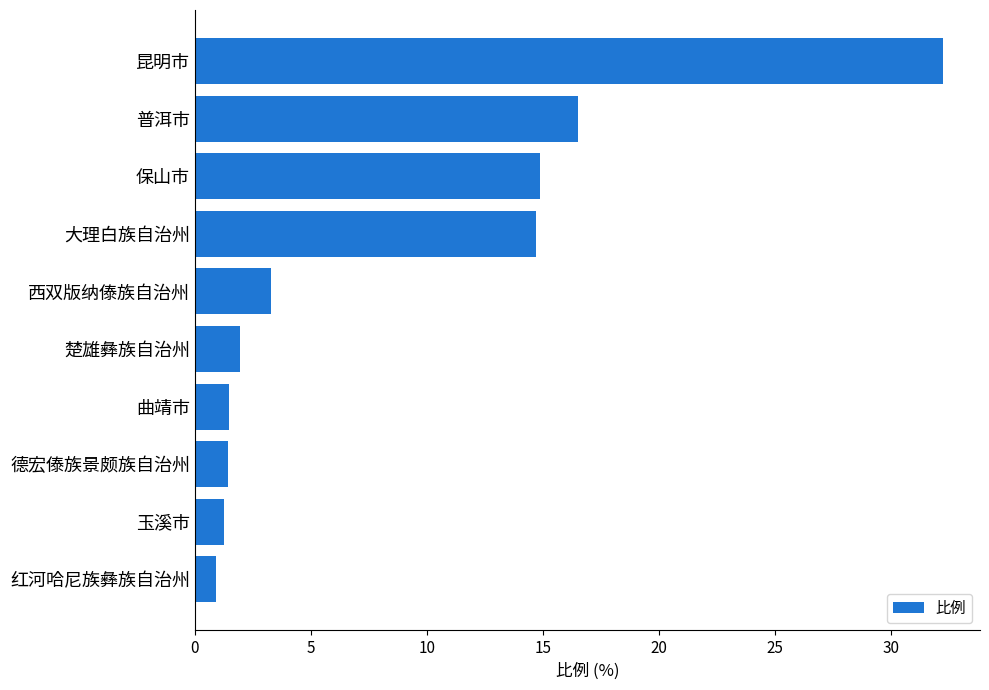

What is the minimum value shown in the chart?

0.9